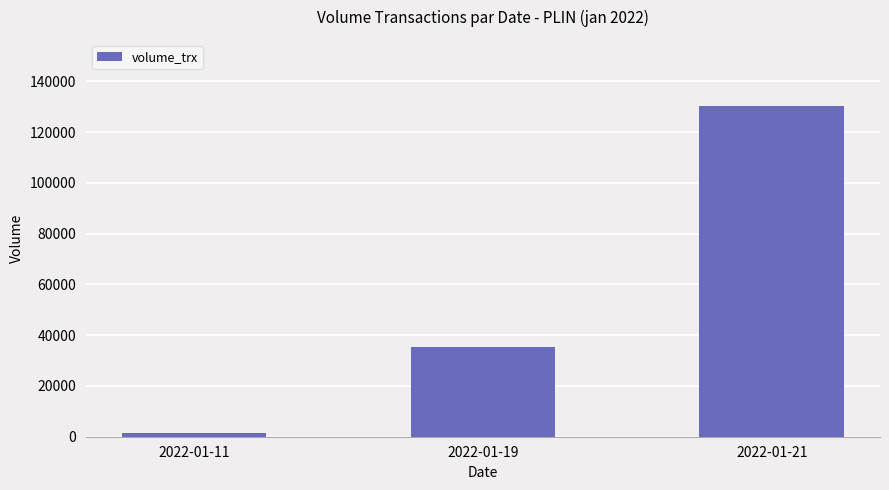

How many categories are shown in the chart?

3